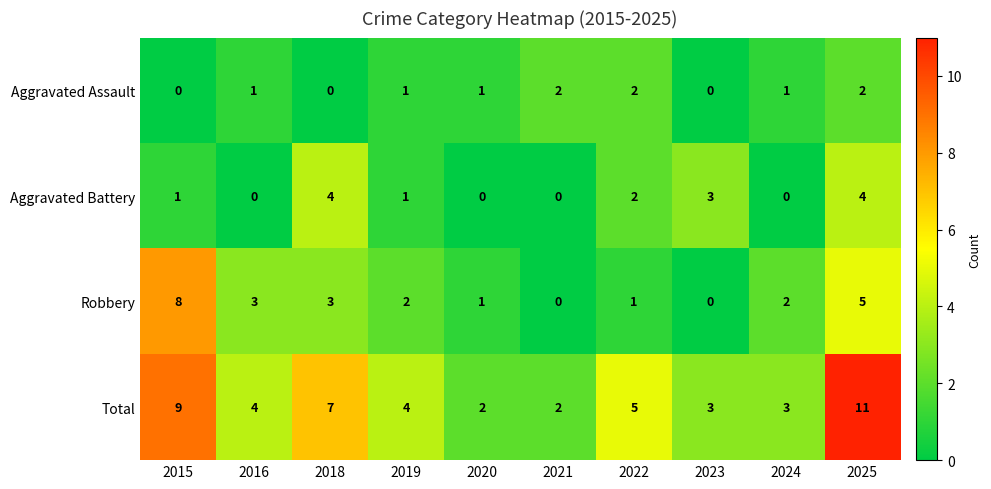

Which series has the largest total across all categories?

Total